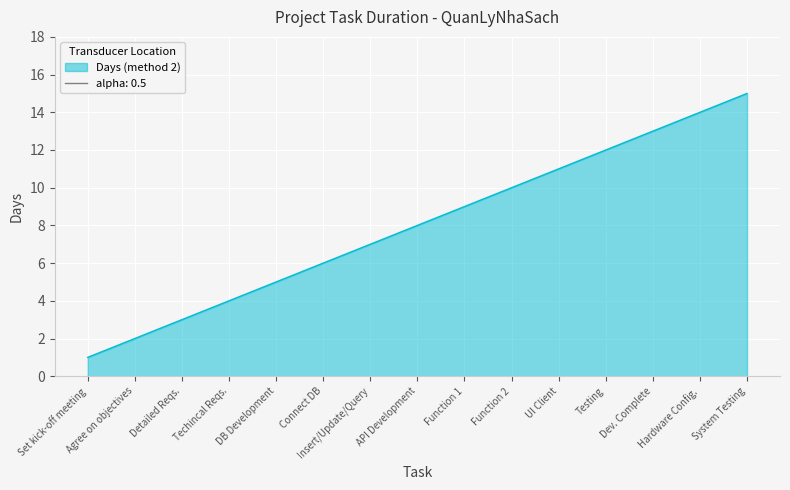

Reading right to left, list all the values displayed in this chart.

System Testing=15	Hardware Config.=14	Dev. Complete=13	Testing=12	UI Client=11	Function 2=10	Function 1=9	API Development=8	Insert/Update/Query=7	Connect DB=6	DB Development=5	Techincal Reqs.=4	Detailed Reqs.=3	Agree on objectives=2	Set kick-off meeting=1